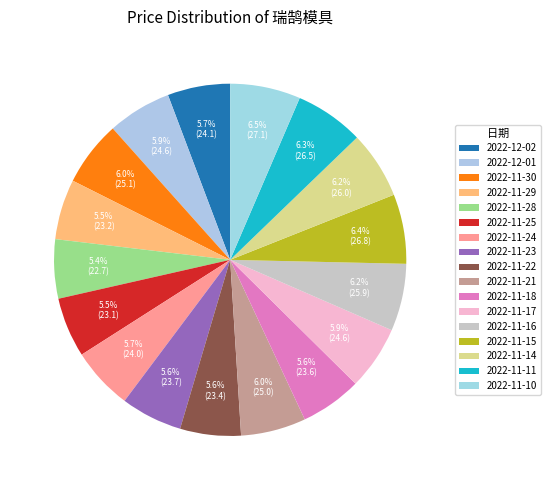

Does any single category account for the majority?

No